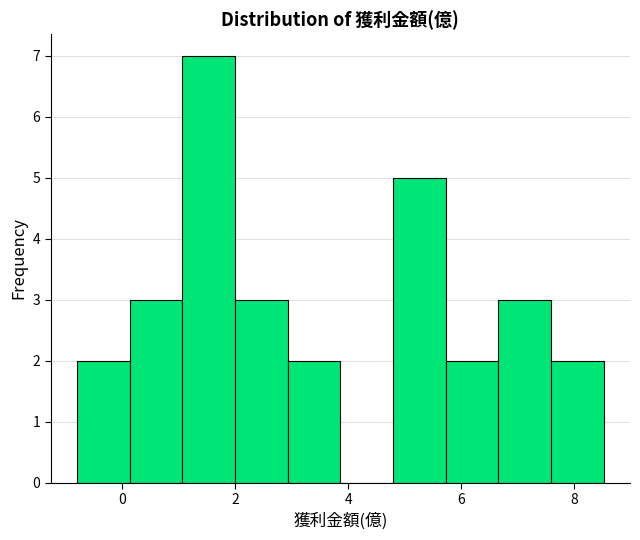

Reading left to right, transcribe this chart: for each bar, give the range it covers on the x-axis and its height. Neither the bar edges nor the heights are printed on the chart, so give them approximately, as read against the axes.

-0.8 to 0.2: 2
0.2 to 1.0: 3
1.0 to 2.0: 7
2.0 to 3.0: 3
3.0 to 3.8: 2
3.8 to 4.8: 0
4.8 to 5.8: 5
5.8 to 6.6: 2
6.6 to 7.6: 3
7.6 to 8.6: 2